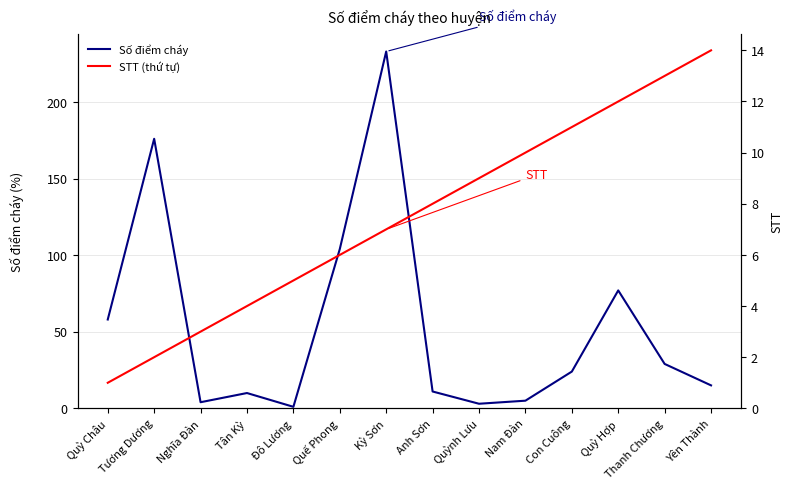

Between Quỳ Châu and Đô Lương, which series saw the biggest shift?

Số điểm cháy